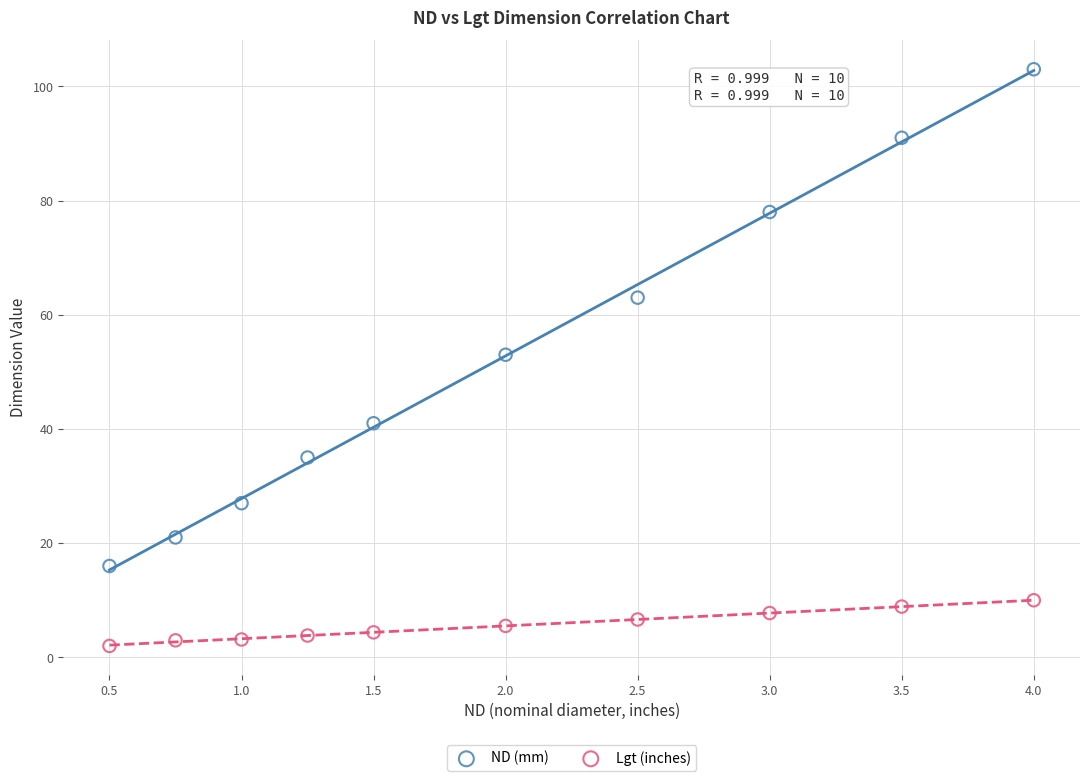

Which series has the largest Y range (max minus min)?

ND (mm)